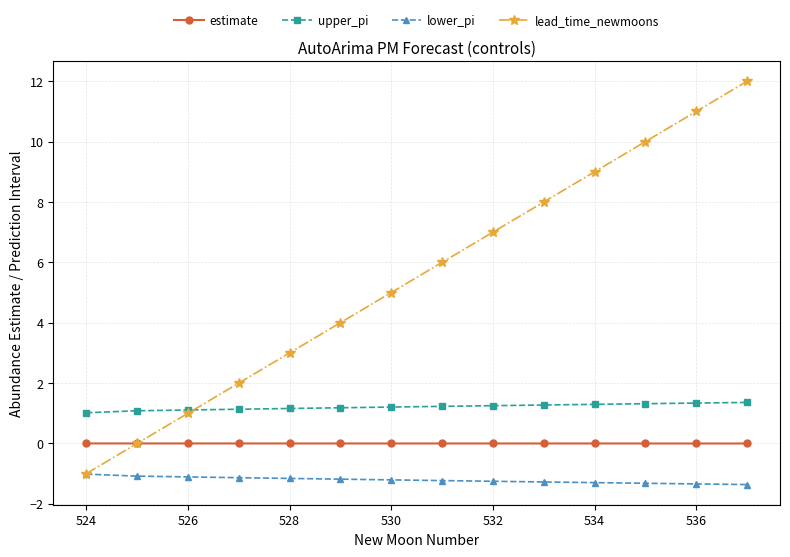

List the series in order of their peak value, highest first.

lead_time_newmoons, upper_pi, estimate, lower_pi